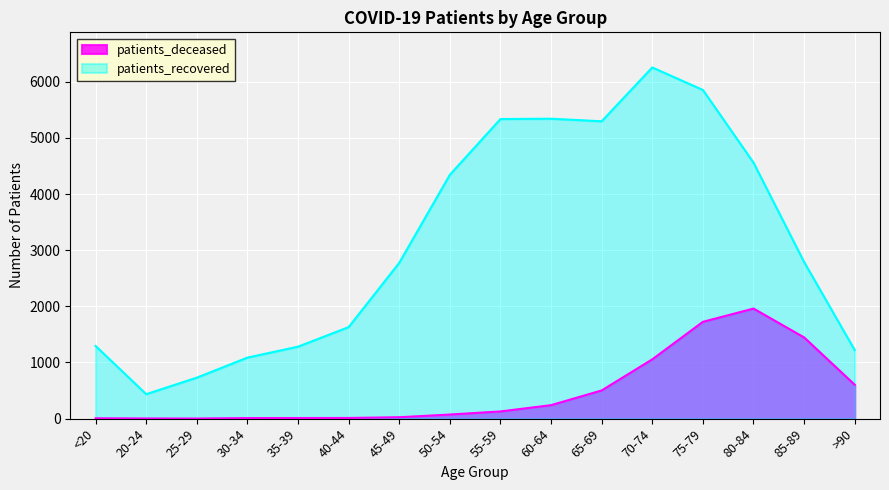

Where does the patients_deceased series first go above 128?

60-64